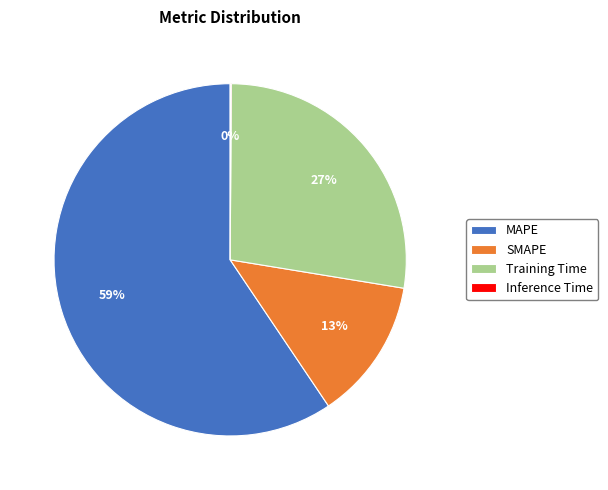

To the nearest percent, what is the average slice percentage?

25%